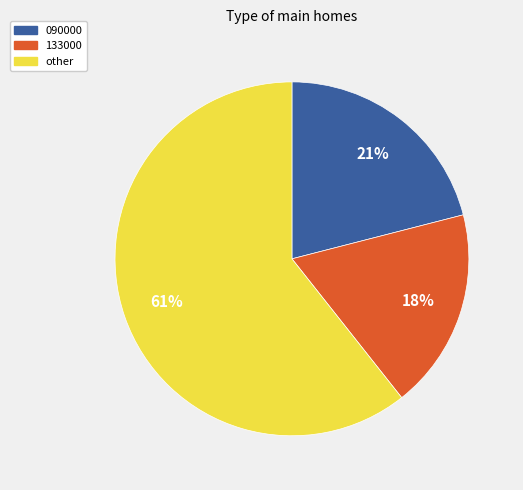

Which category accounts for the majority?

other